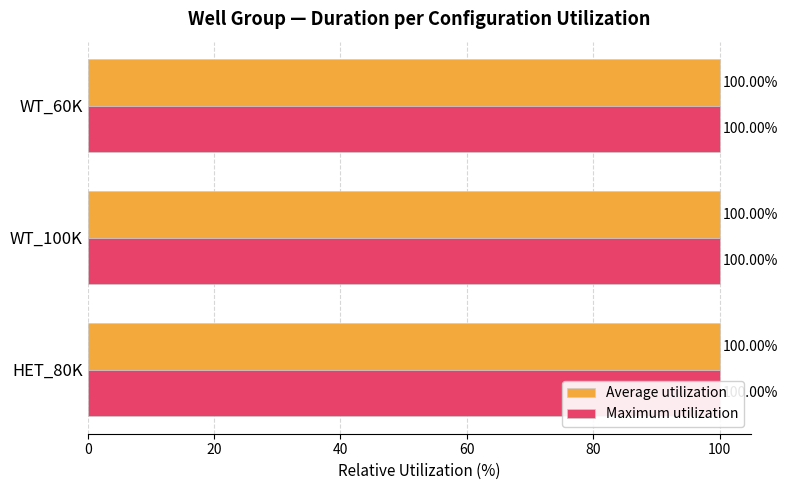

What is the total value across all series at HET_80K?

200.0